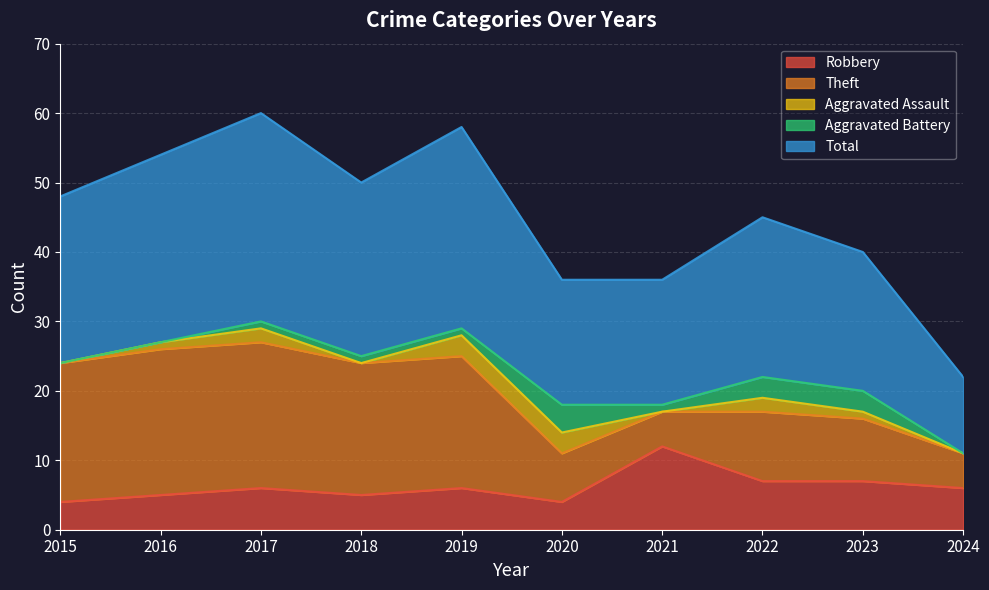

What is the maximum value shown in the chart?

30